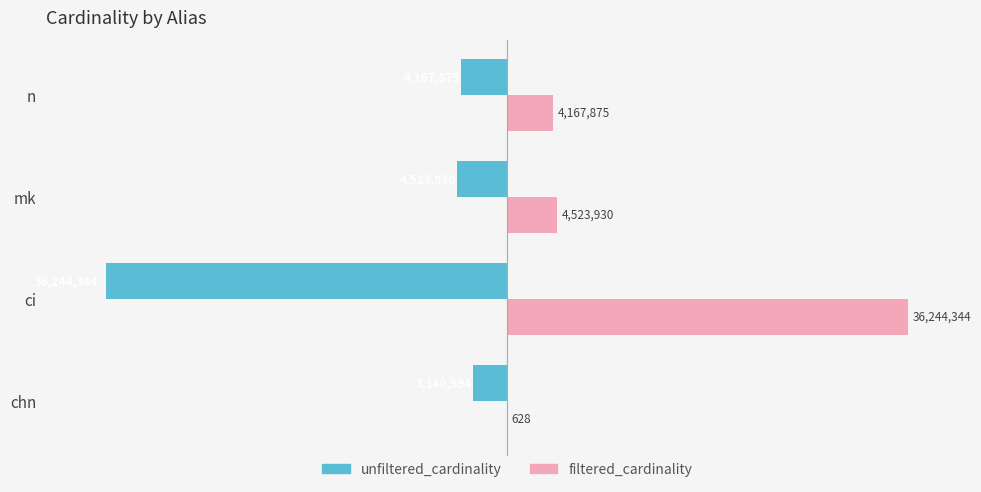

Which series has the largest total across all categories?

filtered_cardinality